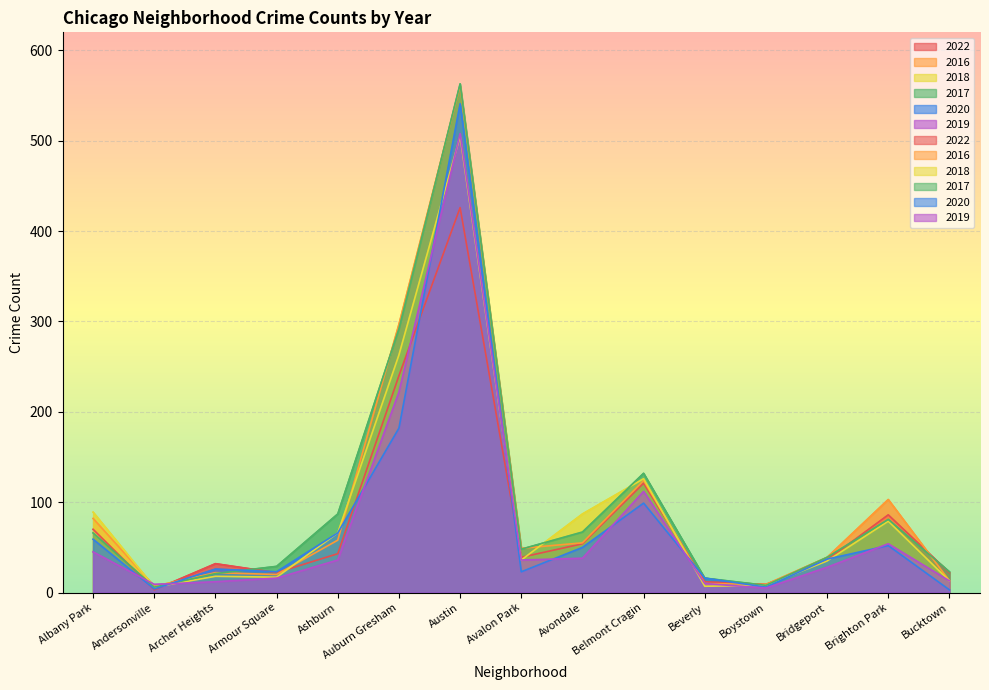

Reading right to left, transcribe all the data shown in this chart.

2022: Bucktown=22	Brighton Park=86	Bridgeport=36	Boystown=9	Beverly=12	Belmont Cragin=121	Avondale=54	Avalon Park=39	Austin=426	Auburn Gresham=240	Ashburn=43	Armour Square=22	Archer Heights=32	Andersonville=3	Albany Park=70
2016: Bucktown=13	Brighton Park=103	Bridgeport=39	Boystown=9	Beverly=10	Belmont Cragin=124	Avondale=55	Avalon Park=49	Austin=561	Auburn Gresham=297	Ashburn=58	Armour Square=20	Archer Heights=22	Andersonville=7	Albany Park=82
2018: Bucktown=13	Brighton Park=79	Bridgeport=35	Boystown=8	Beverly=7	Belmont Cragin=126	Avondale=87	Avalon Park=36	Austin=505	Auburn Gresham=263	Ashburn=66	Armour Square=17	Archer Heights=18	Andersonville=6	Albany Park=89
2017: Bucktown=23	Brighton Park=81	Bridgeport=39	Boystown=8	Beverly=16	Belmont Cragin=132	Avondale=67	Avalon Park=48	Austin=563	Auburn Gresham=292	Ashburn=87	Armour Square=29	Archer Heights=21	Andersonville=6	Albany Park=66
2020: Bucktown=3	Brighton Park=52	Bridgeport=37	Boystown=6	Beverly=16	Belmont Cragin=99	Avondale=50	Avalon Park=23	Austin=541	Auburn Gresham=182	Ashburn=66	Armour Square=23	Archer Heights=26	Andersonville=4	Albany Park=59
2019: Bucktown=13	Brighton Park=54	Bridgeport=28	Boystown=5	Beverly=10	Belmont Cragin=112	Avondale=38	Avalon Park=36	Austin=508	Auburn Gresham=222	Ashburn=36	Armour Square=16	Archer Heights=12	Andersonville=9	Albany Park=45